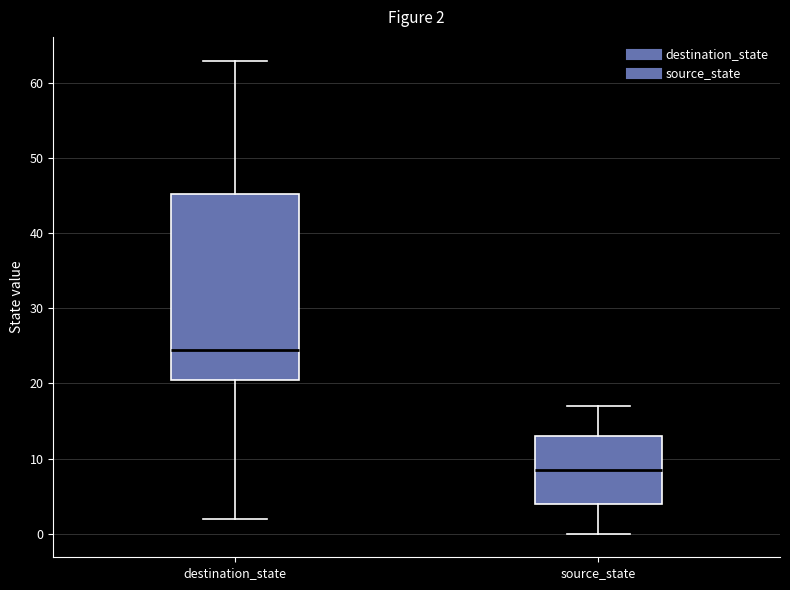

Comparing the boxes themselves (not the whiskers), which one is the tallest?

destination_state